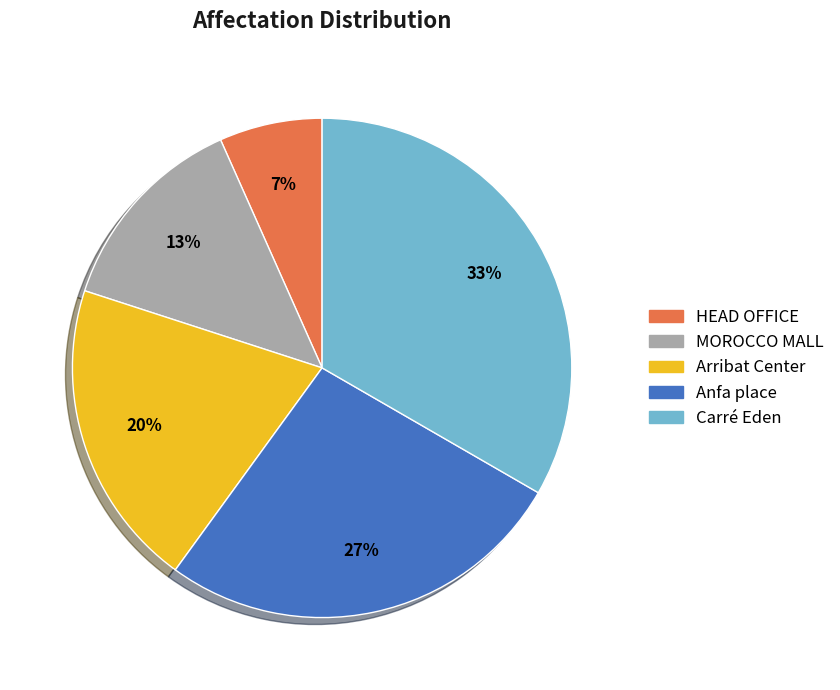

To the nearest percent, what is the difference between the Arribat Center and Carré Eden slice percentages?

13%